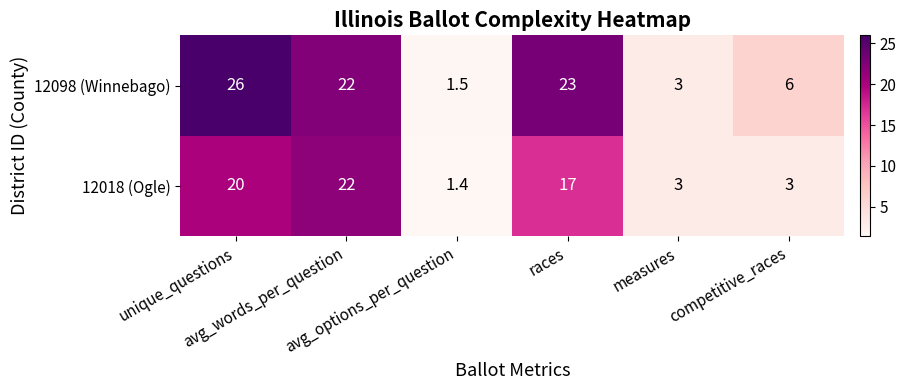

What is the maximum value for 12098 (Winnebago)?

26.0